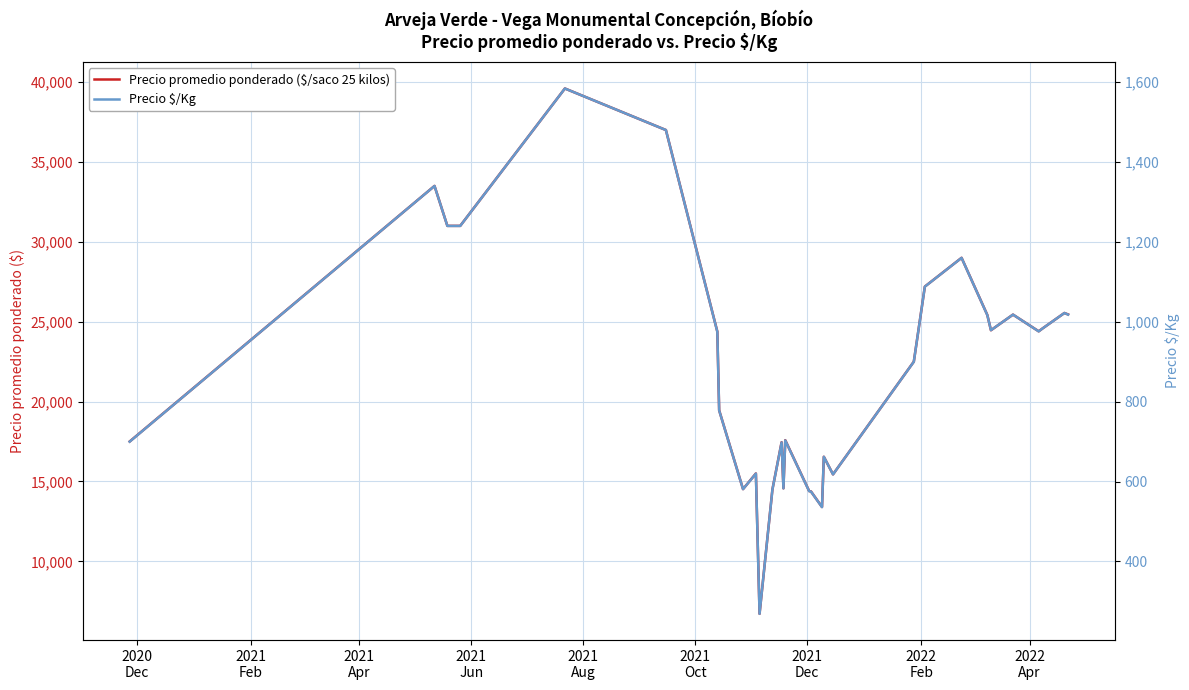

How many lines are shown in the chart?

2